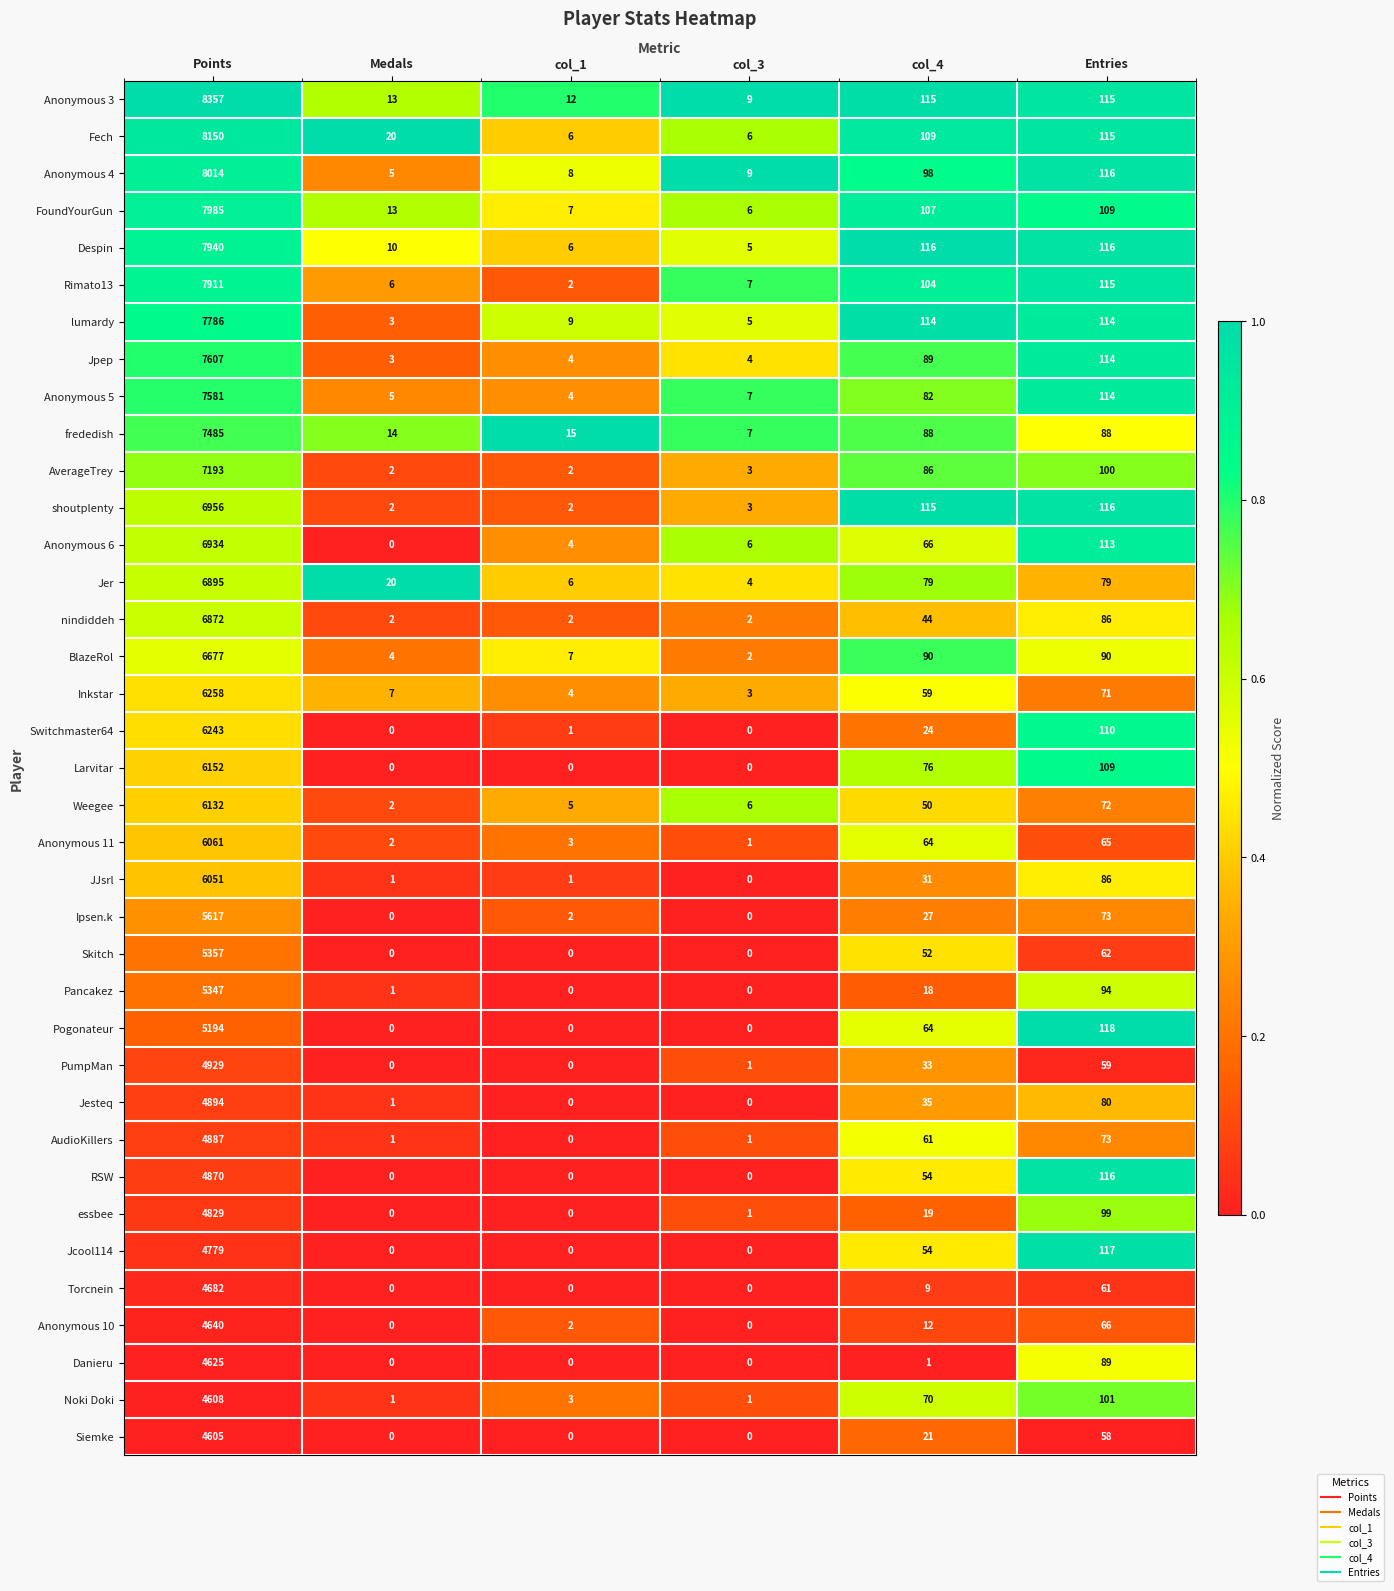

What is the highest value of the Fech series?

8150